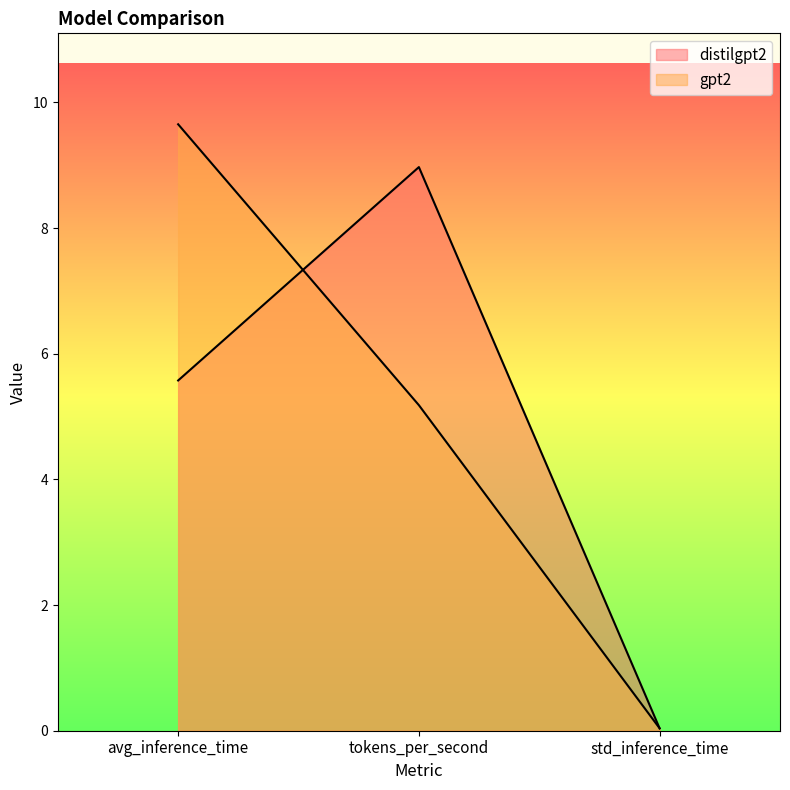

At which label does distilgpt2 reach its minimum?

std_inference_time